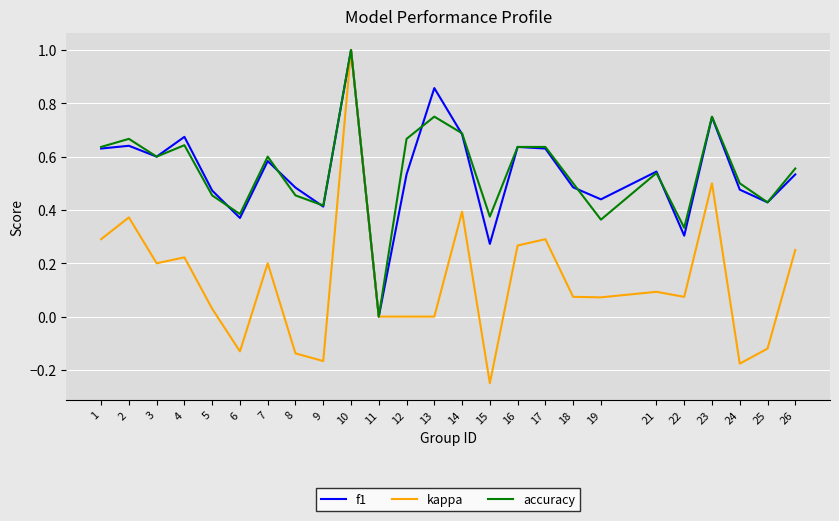

What are all the series names shown in the legend?

f1, kappa, accuracy